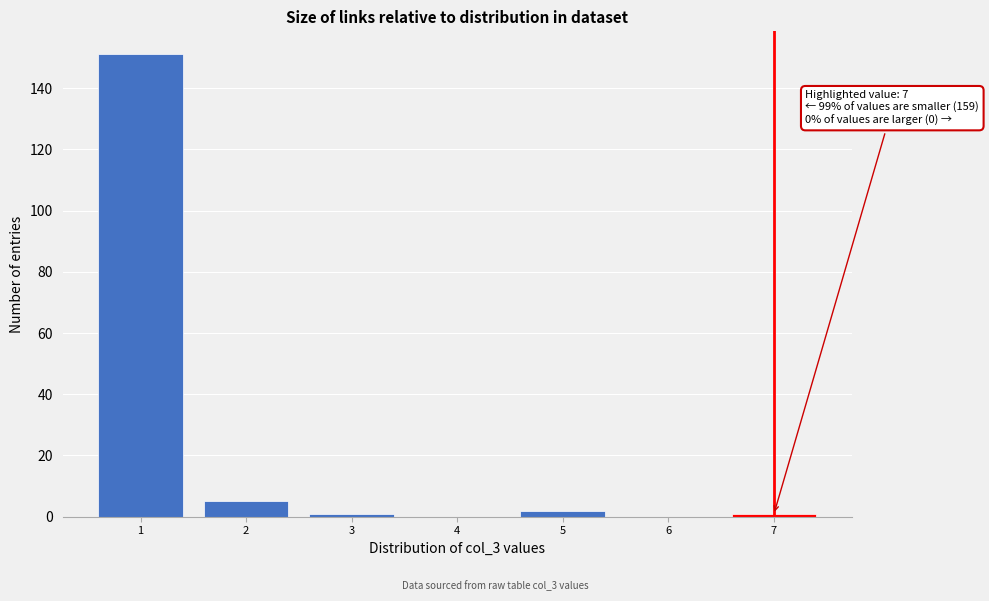

Over which range of the x-axis is the bar tallest?

0.5 to 1.5